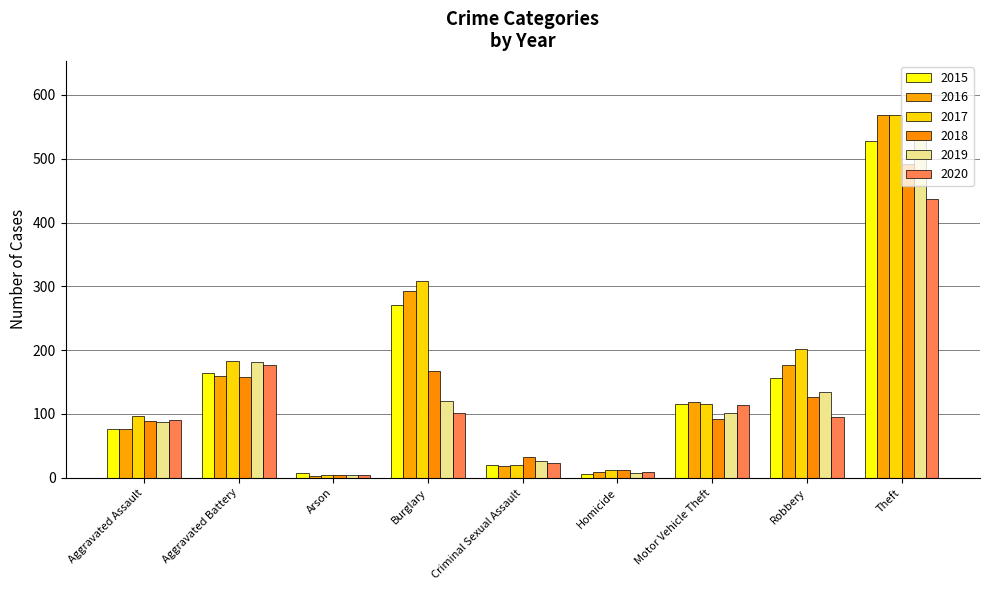

What is the average value of the 2016 series?

158